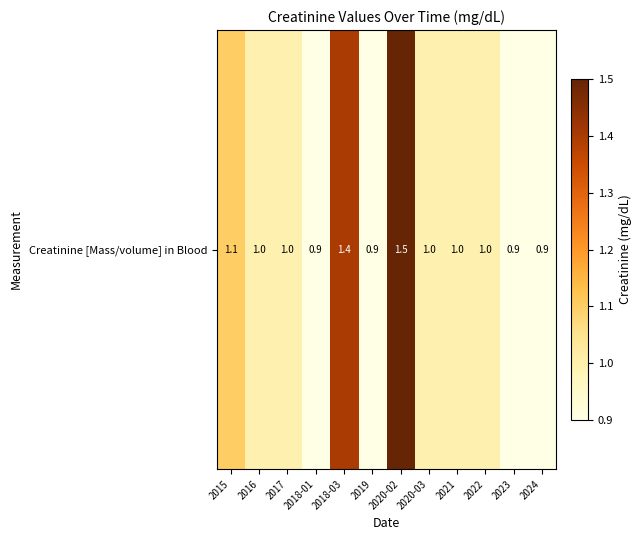

Reading left to right, extract all data points from this chart.

2015=1.1	2016=1.0	2017=1.0	2018-01=0.9	2018-03=1.4	2019=0.9	2020-02=1.5	2020-03=1.0	2021=1.0	2022=1.0	2023=0.9	2024=0.9